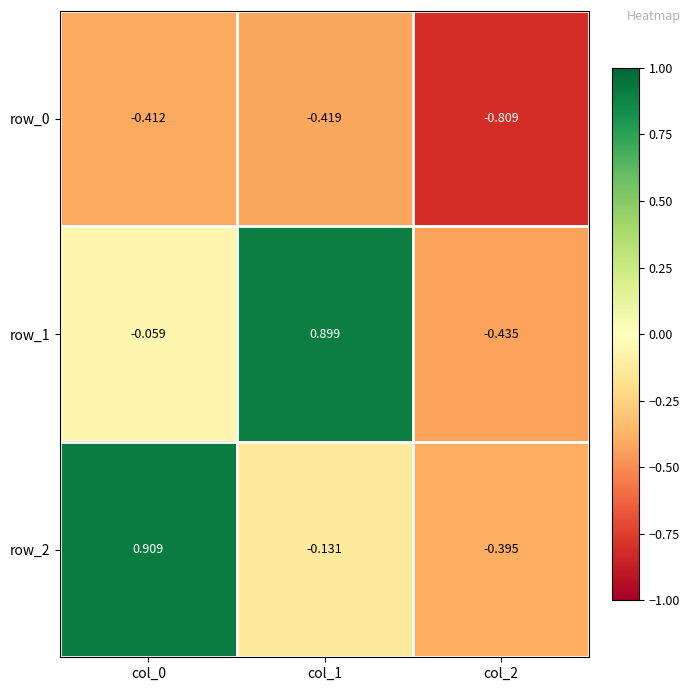

At which label does row_0 reach its minimum?

col_2